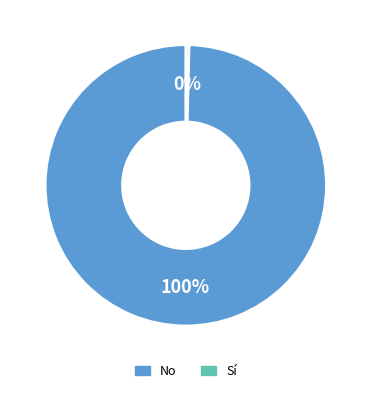

To the nearest percent, what is the average slice percentage?

50%